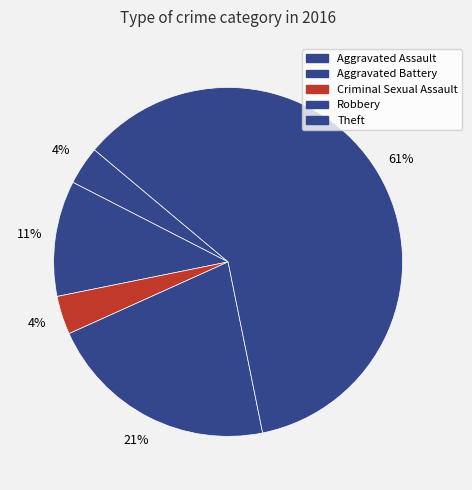

Which has a higher value, Criminal Sexual Assault or Aggravated Assault?

Criminal Sexual Assault